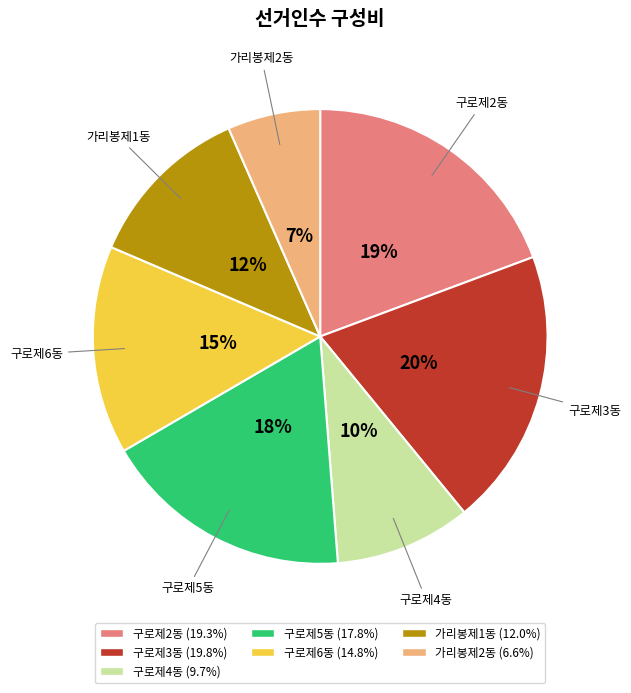

Combined, do 구로제4동 and 구로제3동 account for over 50%?

No